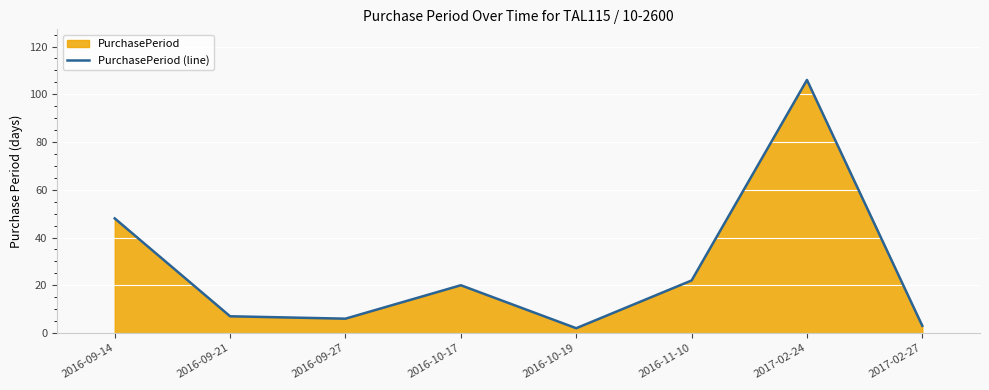

Where is the first local minimum?

2016-09-27